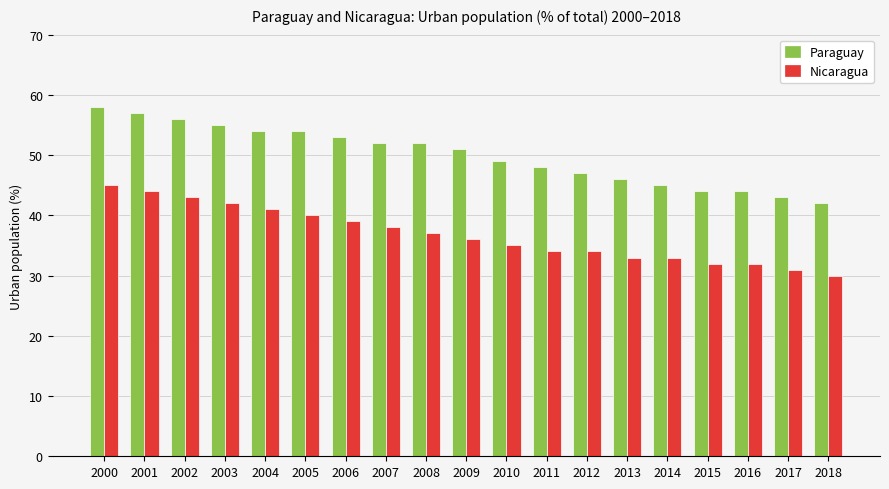

At which category is the sum across all series the highest?

2000